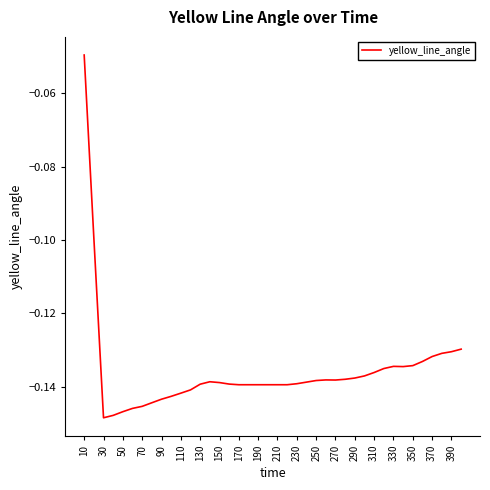

At which label is the value closest to 0?

10